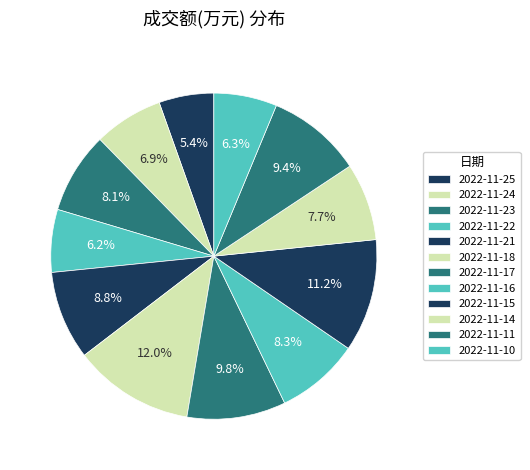

How many segments does this pie chart have?

12